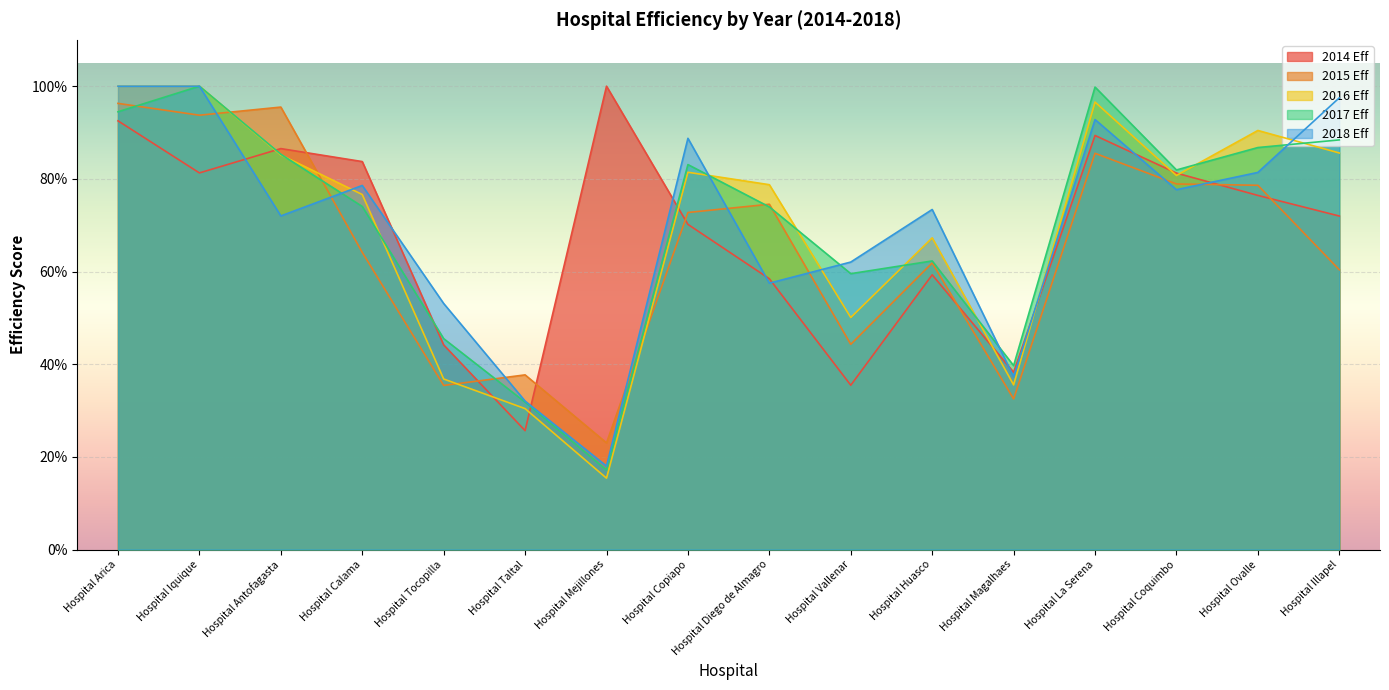

What is the maximum value for 2015 Eff?

1.0